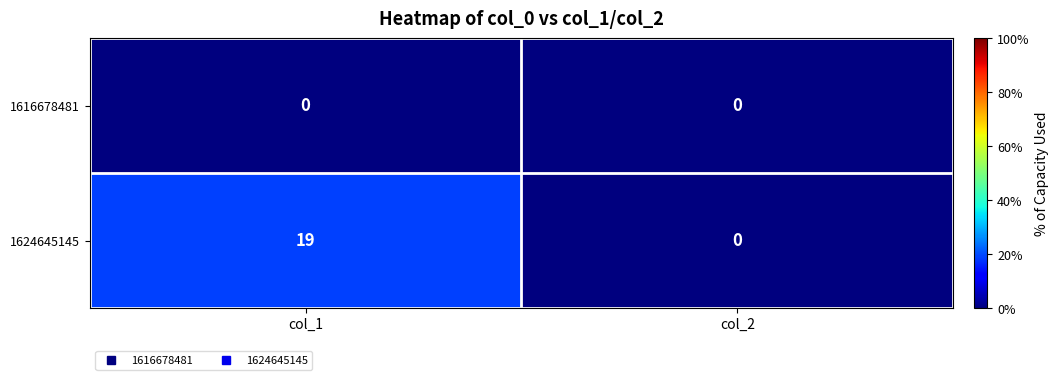

What is the difference between the maximum and minimum values in the 1624645145 series?

19